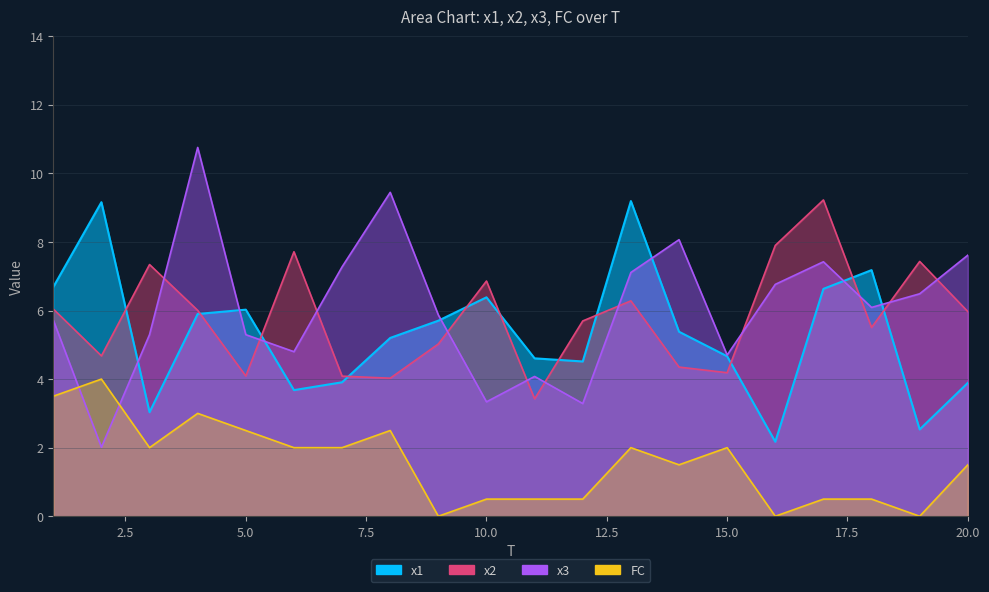

How many times do x1 and x2 cross each other?

11